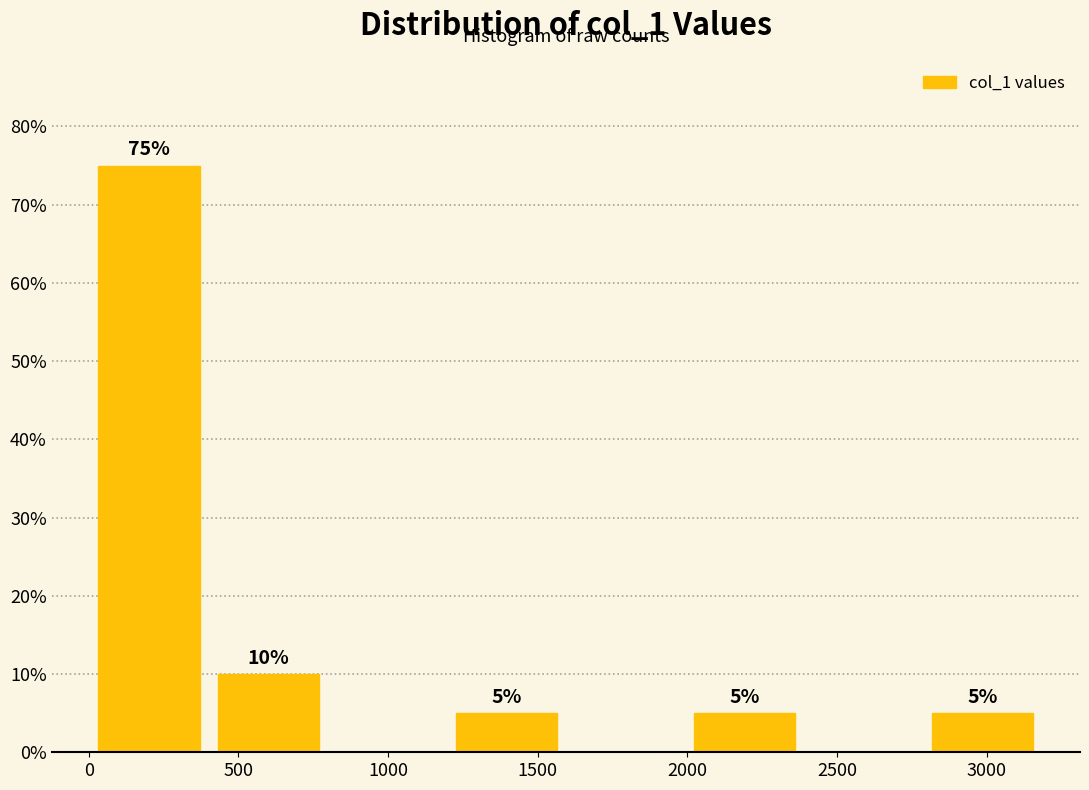

Which range on the x-axis has the tallest bar?

0 to 400